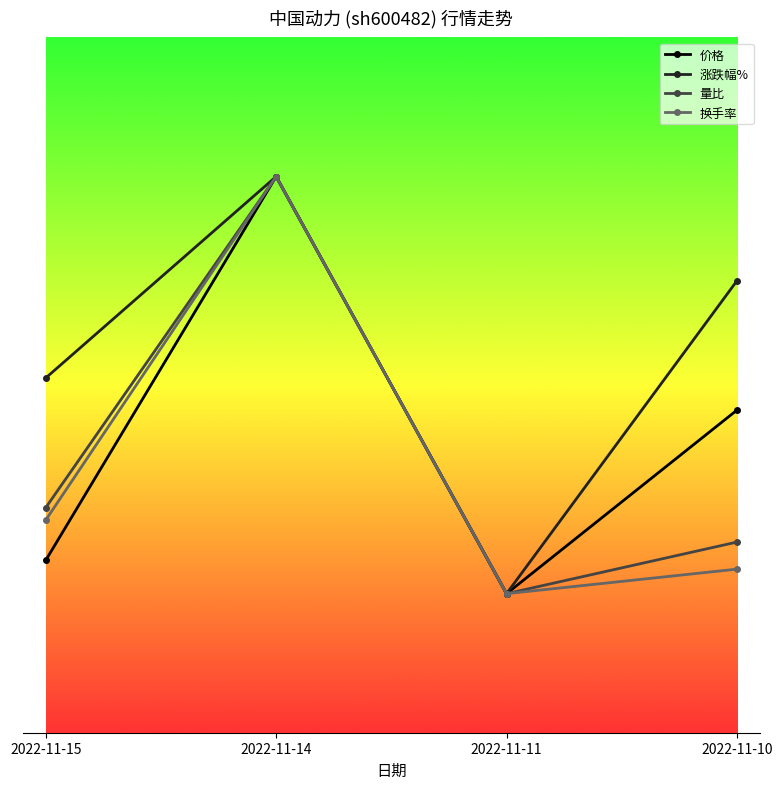

What is the difference between the maximum and minimum values in the 价格 series?

3.0